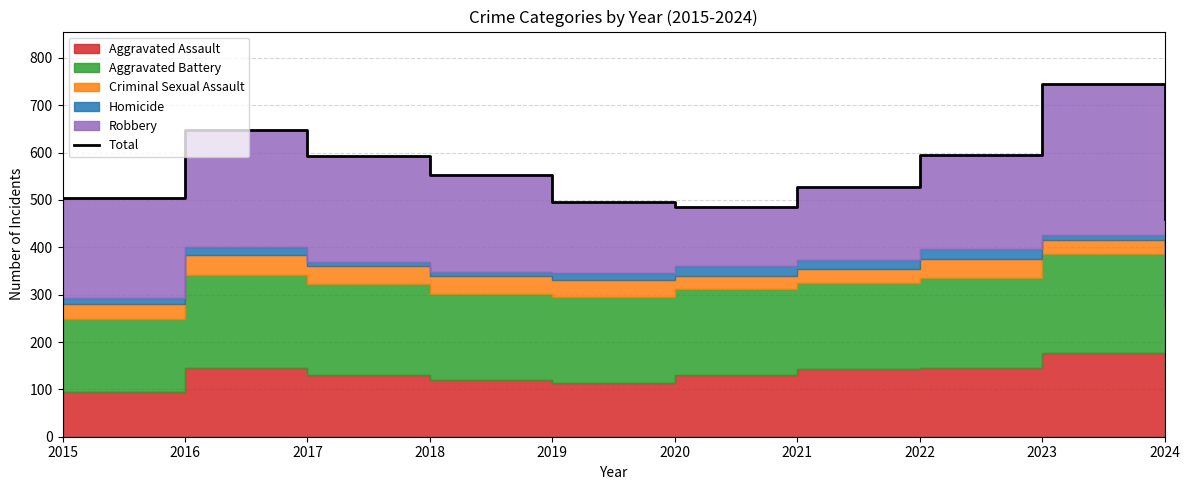

At which category does the chart reach its minimum across all series?

2024